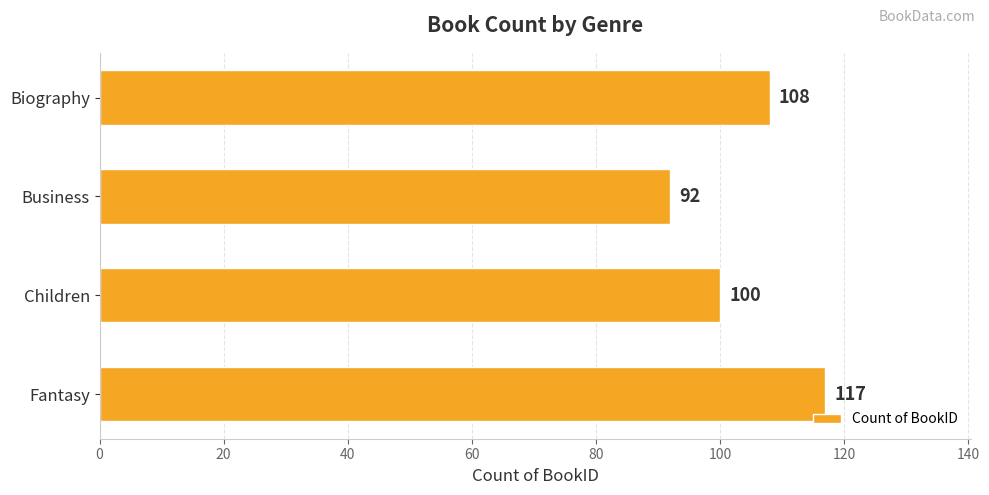

True or false: the data shows 100 at Children.

True